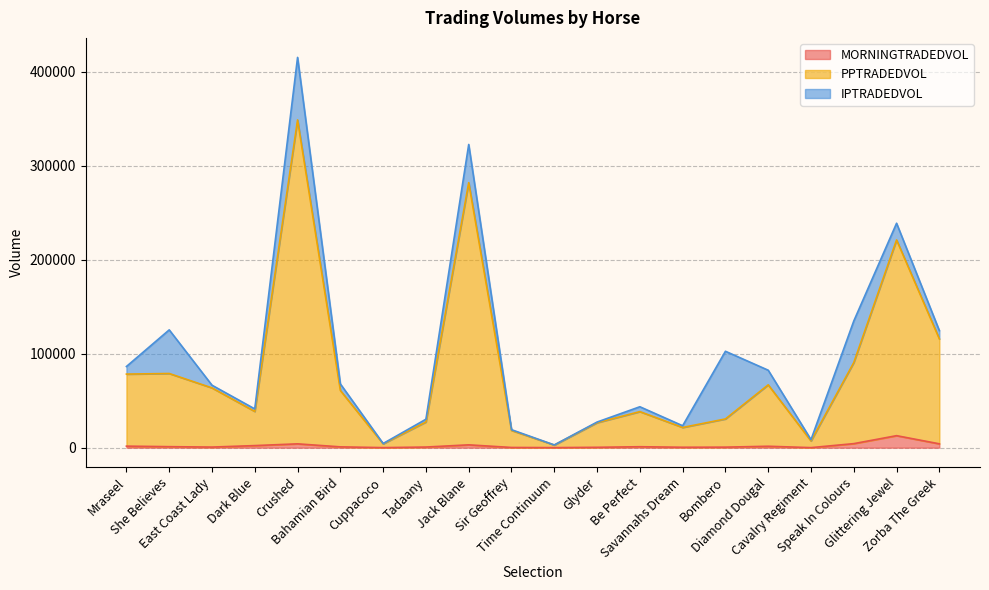

What is the total value across all series at Bahamian Bird?

67827.6